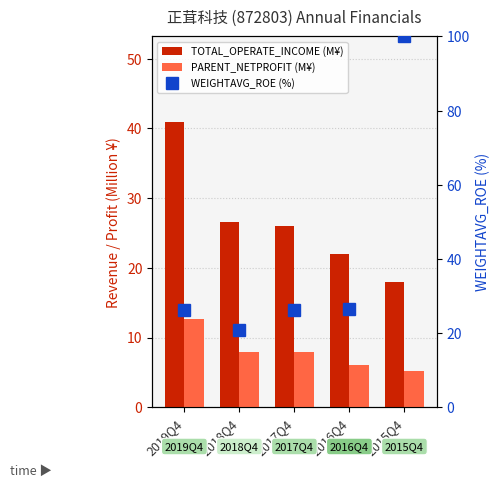

What is the difference between the maximum and minimum values in the WEIGHTAVG_ROE (%) series?

79.1